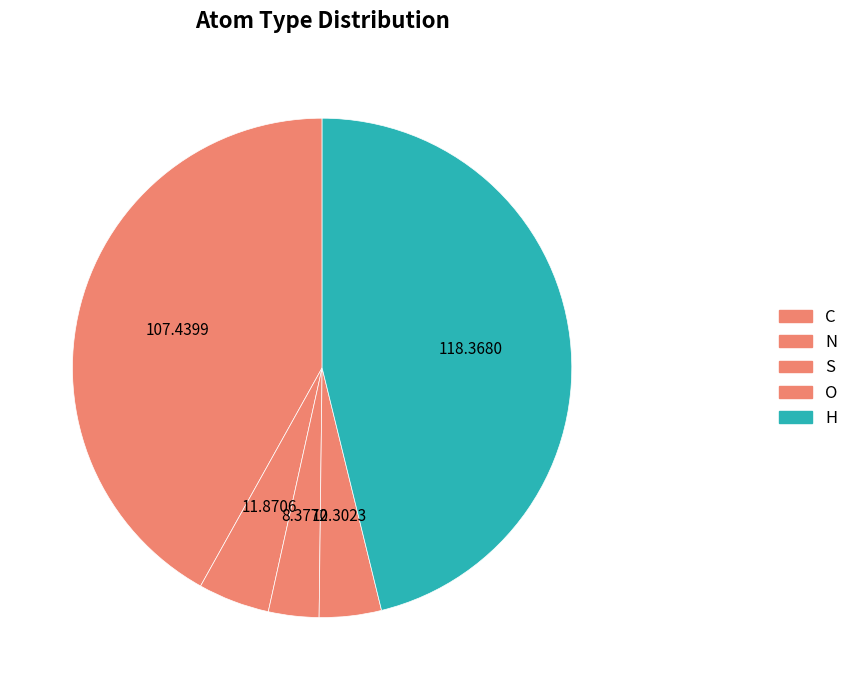

Is it true that S is 3% of the pie?

True